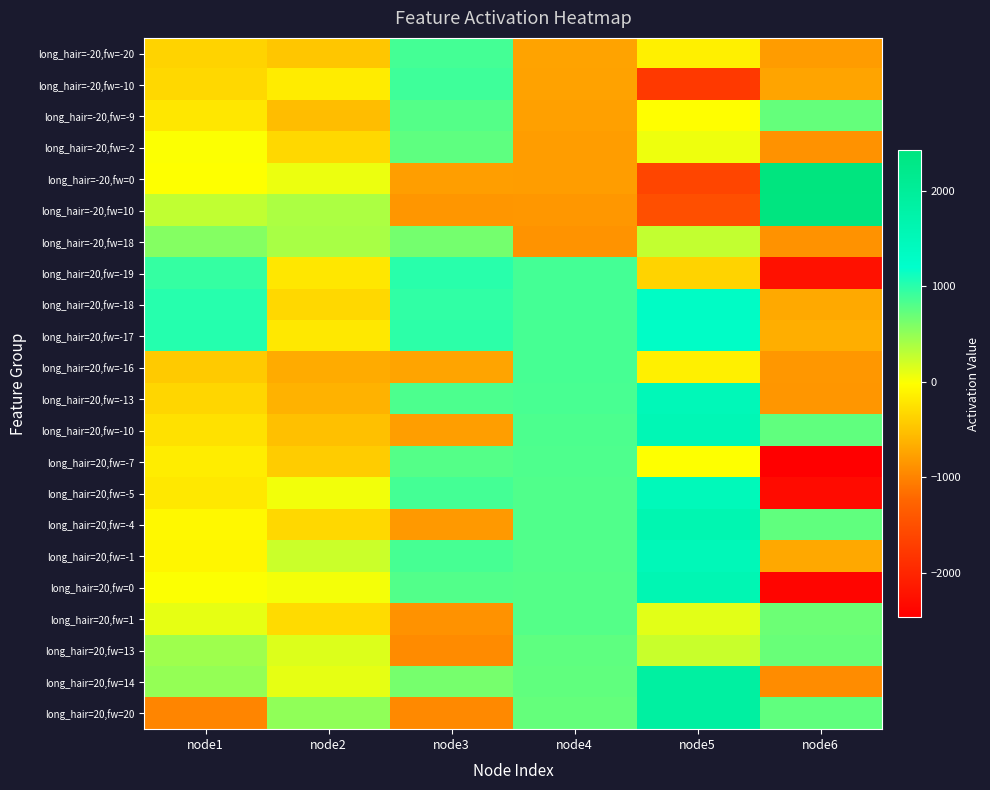

Reading left to right, transcribe all the data shown in this chart.

long_hair=-20,fw=-20: node1=-368	node2=-476	node3=869	node4=-748	node5=-136	node6=-807
long_hair=-20,fw=-10: node1=-328	node2=-164	node3=898	node4=-760	node5=-1772	node6=-738
long_hair=-20,fw=-9: node1=-208	node2=-540	node3=801	node4=-764	node5=-24	node6=725
long_hair=-20,fw=-2: node1=0	node2=-328	node3=754	node4=-792	node5=64	node6=-886
long_hair=-20,fw=0: node1=-16	node2=72	node3=-784	node4=-800	node5=-1624	node6=2424
long_hair=-20,fw=10: node1=280	node2=380	node3=-850	node4=-840	node5=-1500	node6=2410
long_hair=-20,fw=18: node1=568	node2=396	node3=646	node4=-872	node5=276	node6=-878
long_hair=20,fw=-19: node1=952	node2=-200	node3=1011	node4=876	node5=-364	node6=-2245
long_hair=20,fw=-18: node1=1016	node2=-324	node3=970	node4=872	node5=1300	node6=-698
long_hair=20,fw=-17: node1=1024	node2=-196	node3=985	node4=868	node5=1280	node6=-667
long_hair=20,fw=-16: node1=-432	node2=-680	node3=-736	node4=864	node5=-136	node6=-840
long_hair=20,fw=-13: node1=-336	node2=-620	node3=837	node4=852	node5=1512	node6=-855
long_hair=20,fw=-10: node1=-248	node2=-524	node3=-782	node4=840	node5=1548	node6=742
long_hair=20,fw=-7: node1=-160	node2=-428	node3=799	node4=828	node5=-16	node6=-2461
long_hair=20,fw=-5: node1=-192	node2=44	node3=877	node4=820	node5=1472	node6=-2327
long_hair=20,fw=-4: node1=-72	node2=-332	node3=-820	node4=816	node5=1620	node6=736
long_hair=20,fw=-1: node1=-88	node2=232	node3=865	node4=804	node5=1500	node6=-711
long_hair=20,fw=0: node1=-8	node2=36	node3=808	node4=800	node5=1588	node6=-2388
long_hair=20,fw=1: node1=104	node2=-304	node3=-881	node4=796	node5=124	node6=687
long_hair=20,fw=13: node1=440	node2=152	node3=-941	node4=748	node5=244	node6=699
long_hair=20,fw=14: node1=488	node2=100	node3=634	node4=744	node5=1884	node6=-930
long_hair=20,fw=20: node1=-984	node2=508	node3=-956	node4=720	node5=1884	node6=736